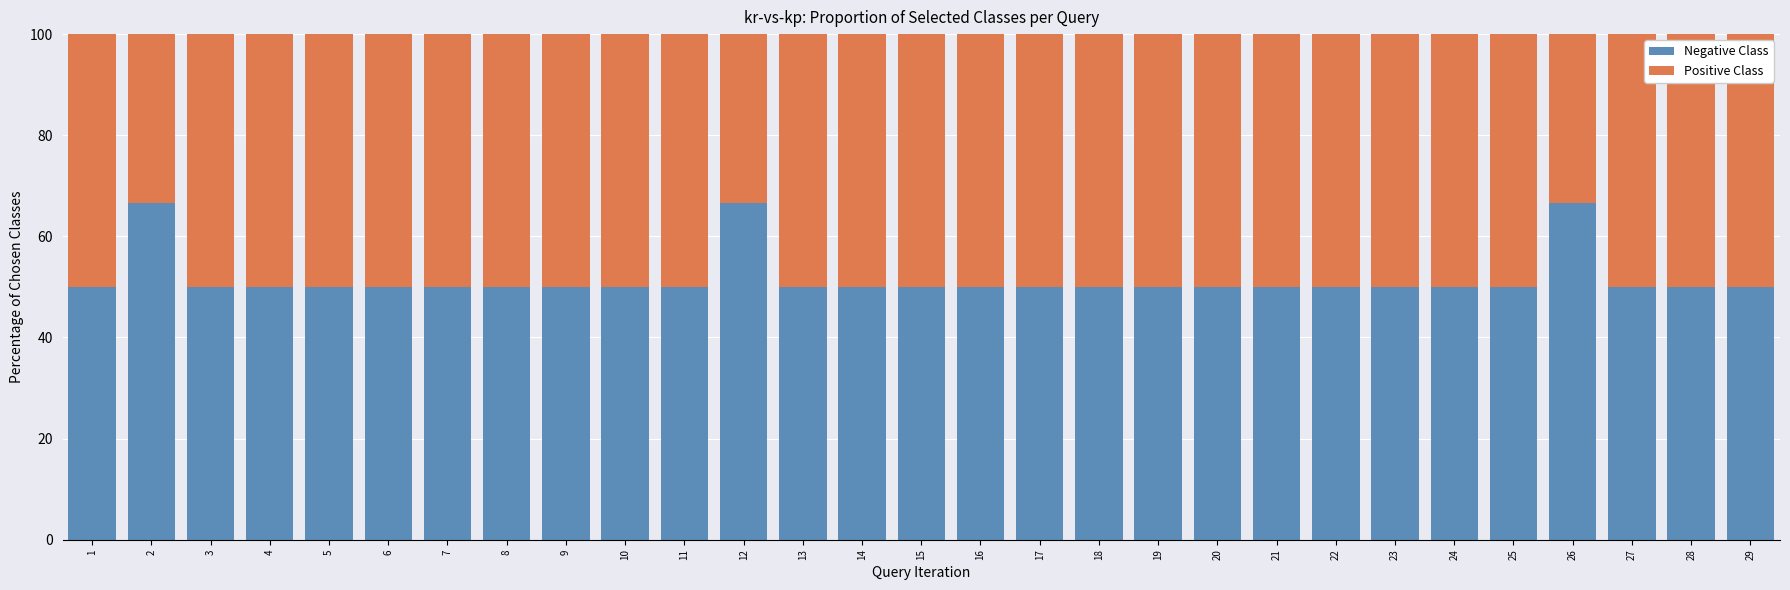

Does the chart contain stacked bars?

Yes